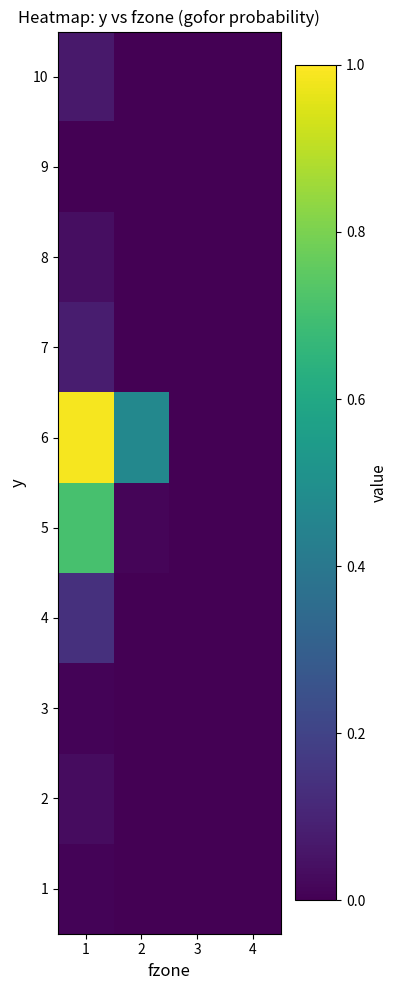

Reading left to right, transcribe all the data shown in this chart.

1: 1=0.0	2=0.0	3=0.0	4=0.0
2: 1=0.0	2=0.0	3=0.0	4=0.0
3: 1=0.0	2=0.0	3=0.0	4=0.0
4: 1=0.1	2=0.0	3=0.0	4=0.0
5: 1=0.7	2=0.0	3=0.0	4=0.0
6: 1=1.0	2=0.5	3=0.0	4=0.0
7: 1=0.1	2=0.0	3=0.0	4=0.0
8: 1=0.0	2=0.0	3=0.0	4=0.0
9: 1=0.0	2=0.0	3=0.0	4=0.0
10: 1=0.1	2=0.0	3=0.0	4=0.0